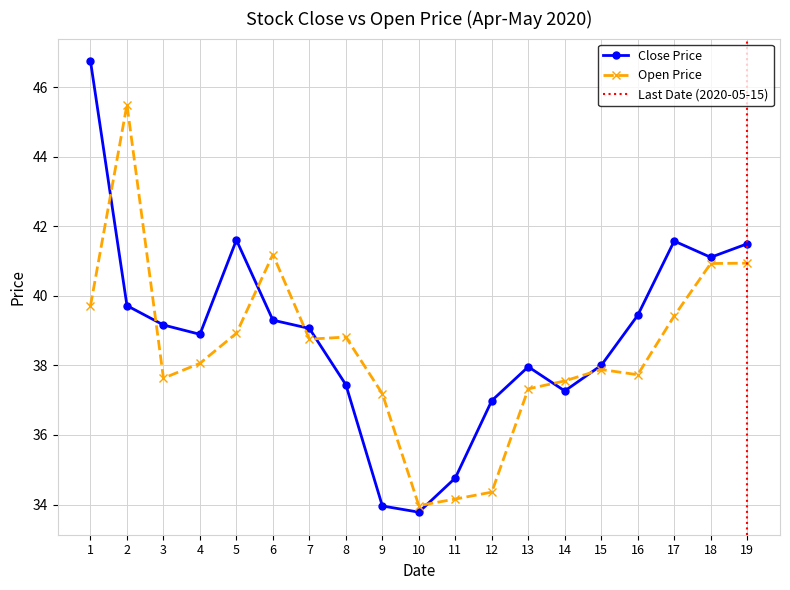

What is the difference between the maximum and minimum values in the open series?

11.5